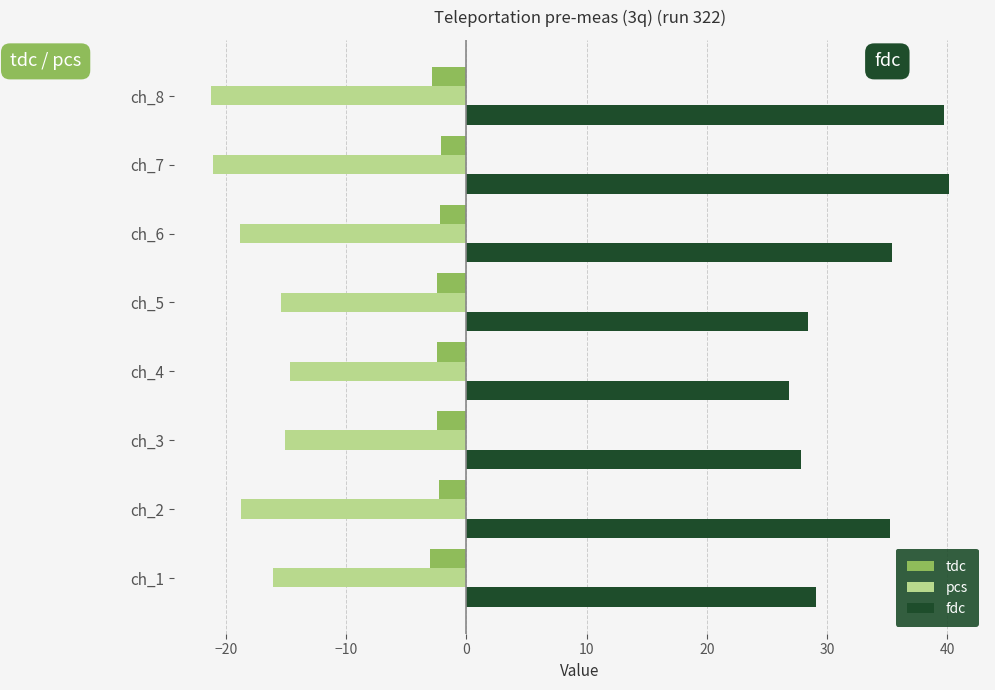

Between ch_3 and ch_7, which series saw the biggest shift?

fdc